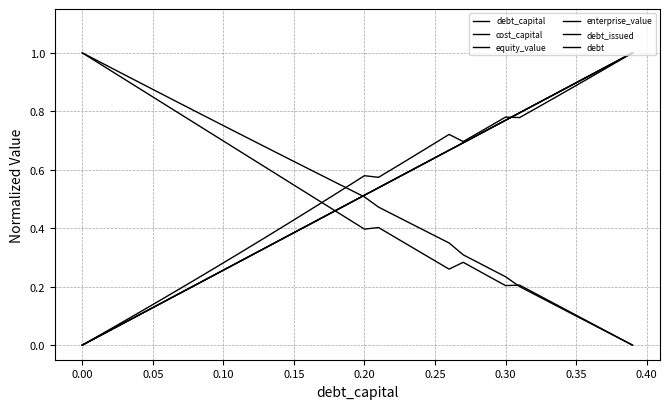

Does the chart display data point markers on the line(s)?

No